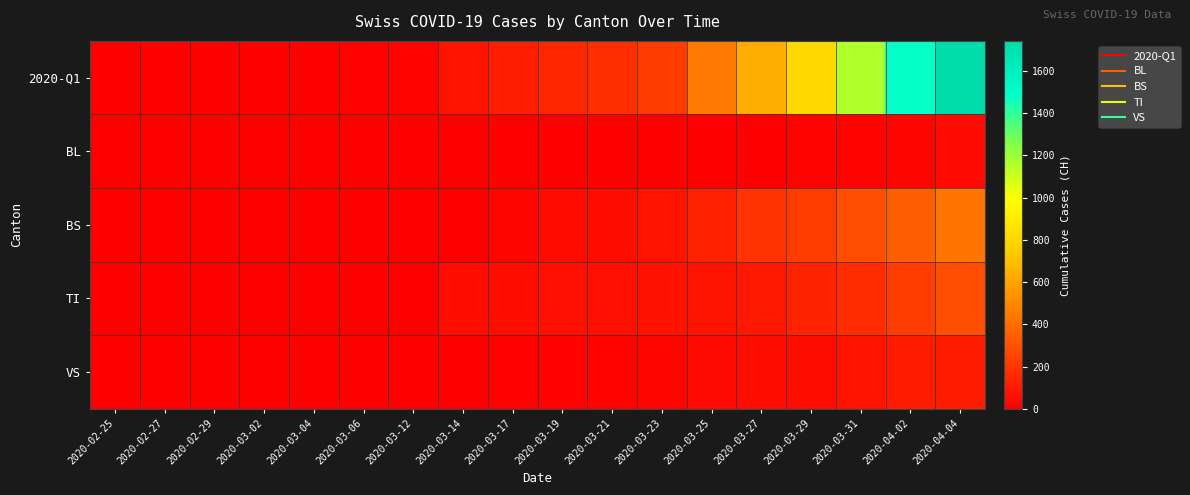

Reading right to left, transcribe all the data shown in this chart.

2020-Q1: 2020-04-04=1742	2020-04-02=1480	2020-03-31=1160	2020-03-29=806	2020-03-27=634	2020-03-25=449	2020-03-23=218	2020-03-21=172	2020-03-19=146	2020-03-17=116	2020-03-14=79	2020-03-12=14	2020-03-06=11	2020-03-04=5	2020-03-02=3	2020-02-29=0	2020-02-27=0	2020-02-25=0
BL: 2020-04-04=40	2020-04-02=21	2020-03-31=18	2020-03-29=16	2020-03-27=5	2020-03-25=5	2020-03-23=2	2020-03-21=1	2020-03-19=0	2020-03-17=0	2020-03-14=0	2020-03-12=0	2020-03-06=0	2020-03-04=0	2020-03-02=0	2020-02-29=0	2020-02-27=0	2020-02-25=0
BS: 2020-04-04=434	2020-04-02=350	2020-03-31=292	2020-03-29=228	2020-03-27=191	2020-03-25=128	2020-03-23=78	2020-03-21=57	2020-03-19=44	2020-03-17=25	2020-03-14=0	2020-03-12=4	2020-03-06=0	2020-03-04=0	2020-03-02=0	2020-02-29=0	2020-02-27=0	2020-02-25=0
TI: 2020-04-04=287	2020-04-02=229	2020-03-31=165	2020-03-29=136	2020-03-27=91	2020-03-25=80	2020-03-23=70	2020-03-21=67	2020-03-19=62	2020-03-17=61	2020-03-14=61	2020-03-12=0	2020-03-06=0	2020-03-04=0	2020-03-02=0	2020-02-29=0	2020-02-27=0	2020-02-25=0
VS: 2020-04-04=112	2020-04-02=104	2020-03-31=81	2020-03-29=54	2020-03-27=50	2020-03-25=35	2020-03-23=24	2020-03-21=17	2020-03-19=12	2020-03-17=11	2020-03-14=6	2020-03-12=5	2020-03-06=3	2020-03-04=2	2020-03-02=2	2020-02-29=2	2020-02-27=0	2020-02-25=0